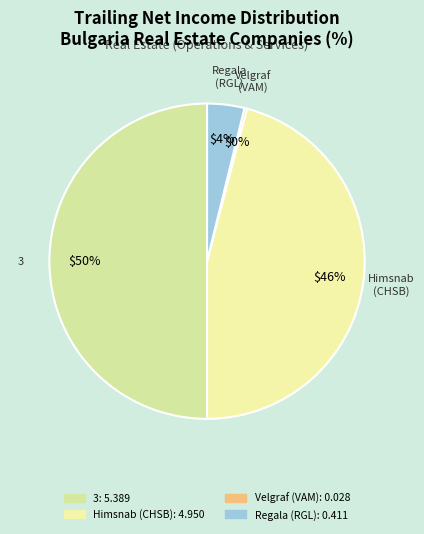

How many segments does this pie chart have?

4